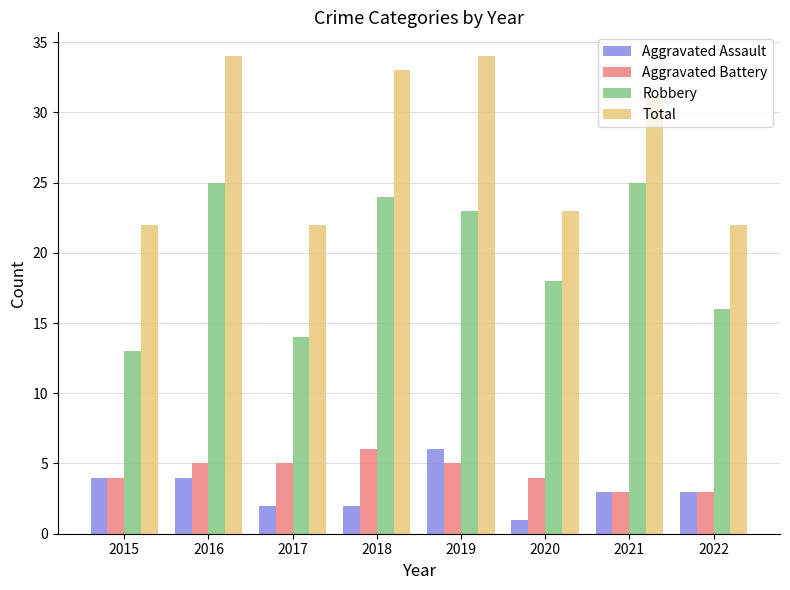

True or false: Aggravated Assault has a value of 1 at 2019.

False